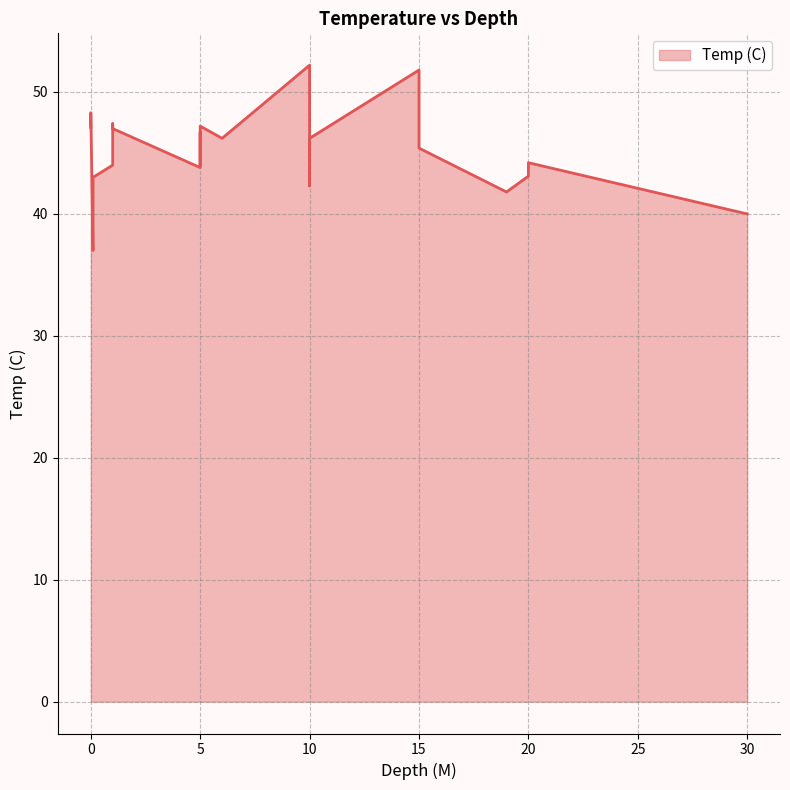

The value at 10.0 is 52.2. True or false?

True